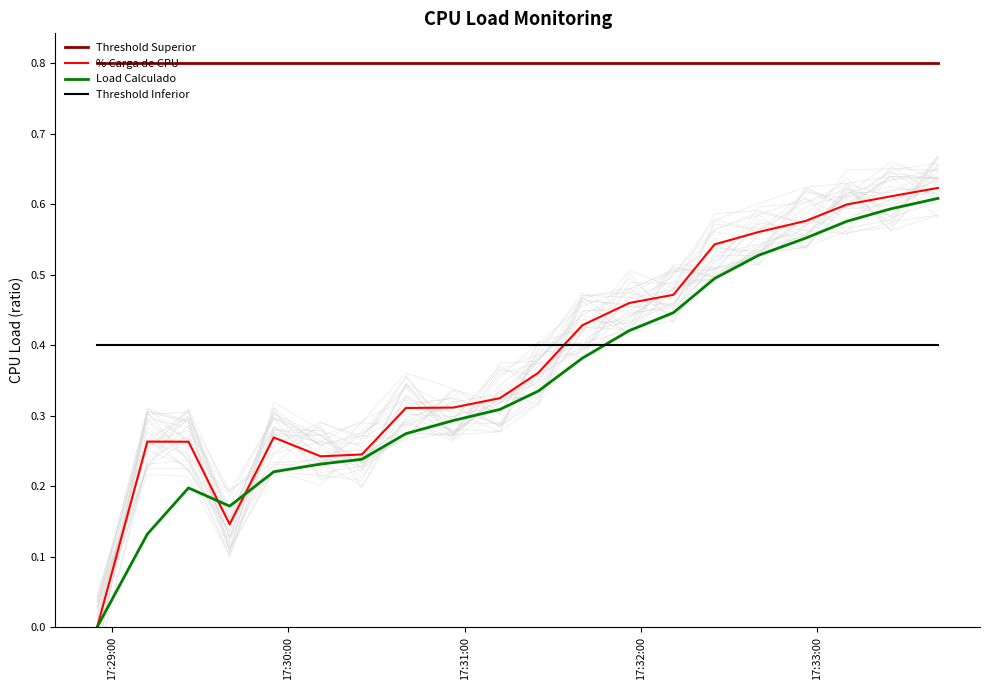

Does the chart have visible grid lines?

No